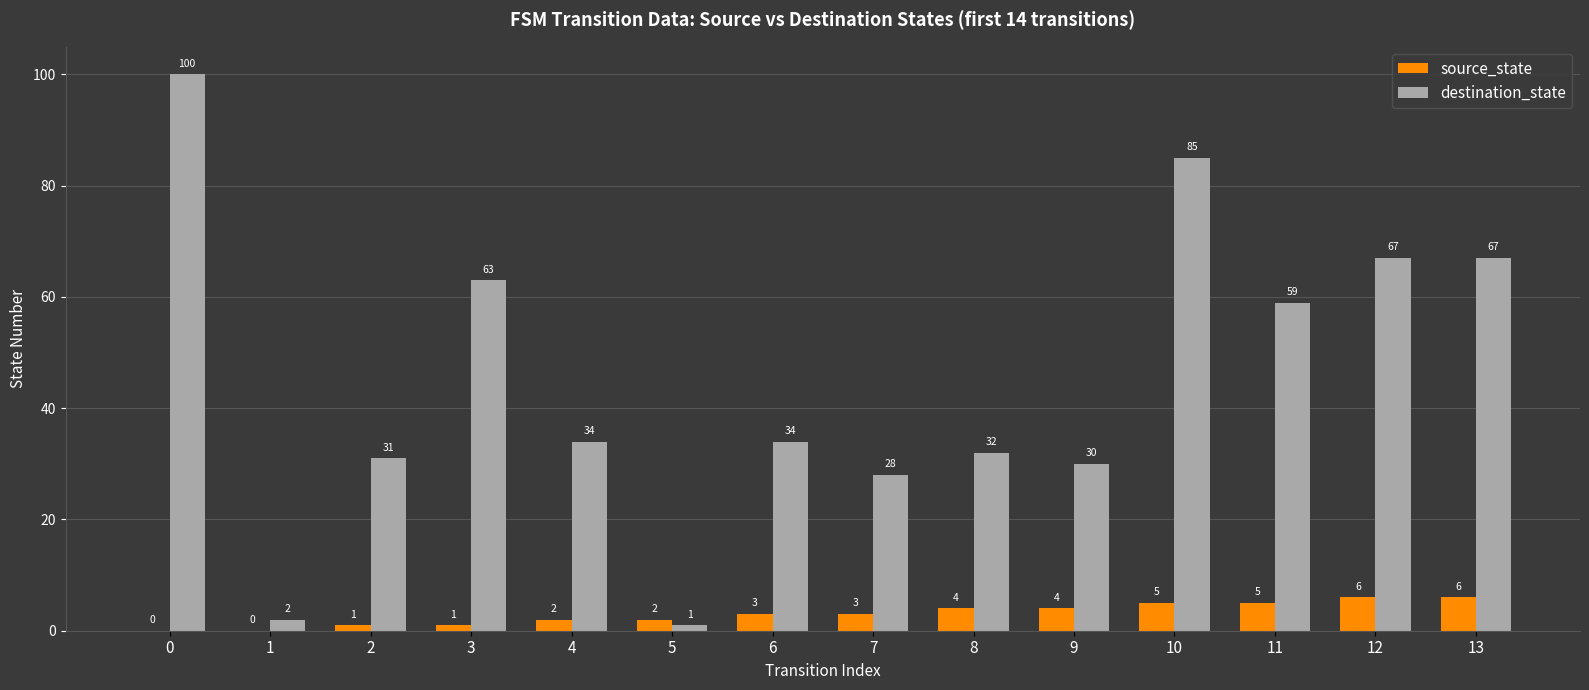

What is the sum of the destination_state values at 6 and 2?

65